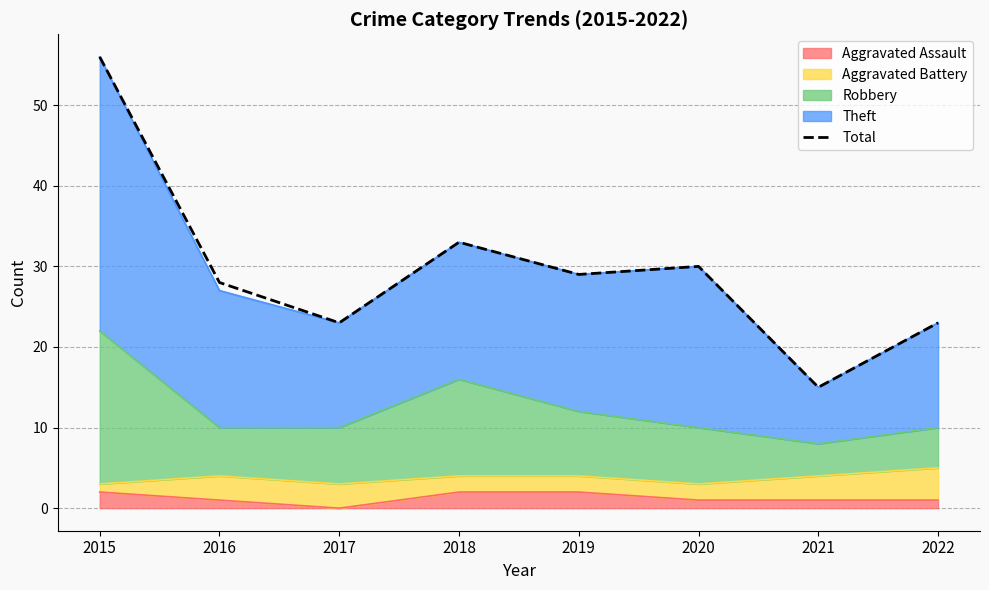

Reading right to left, list all the values displayed in this chart.

2022=23	2021=15	2020=30	2019=29	2018=33	2017=23	2016=28	2015=56